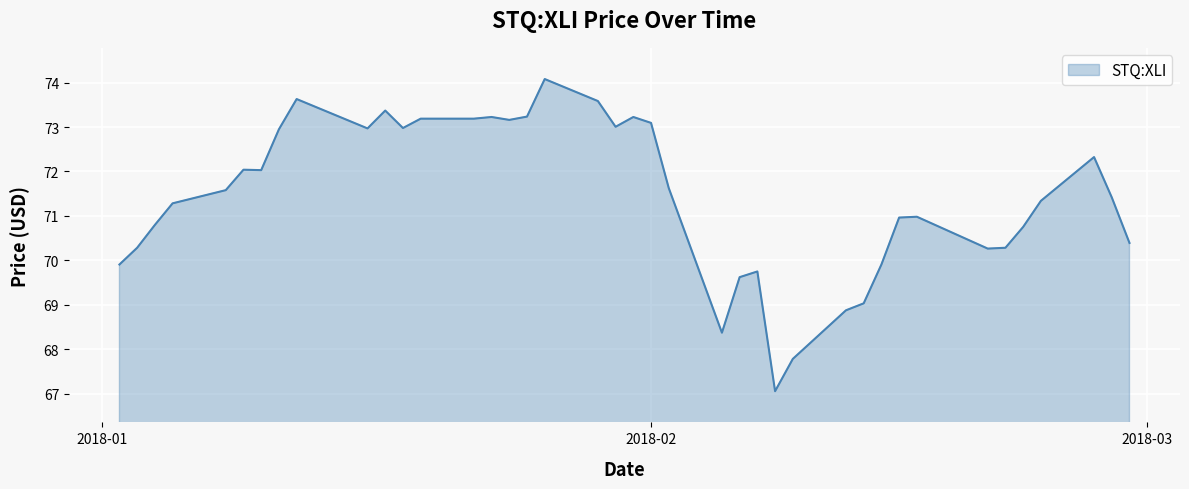

Does the chart have visible grid lines?

Yes